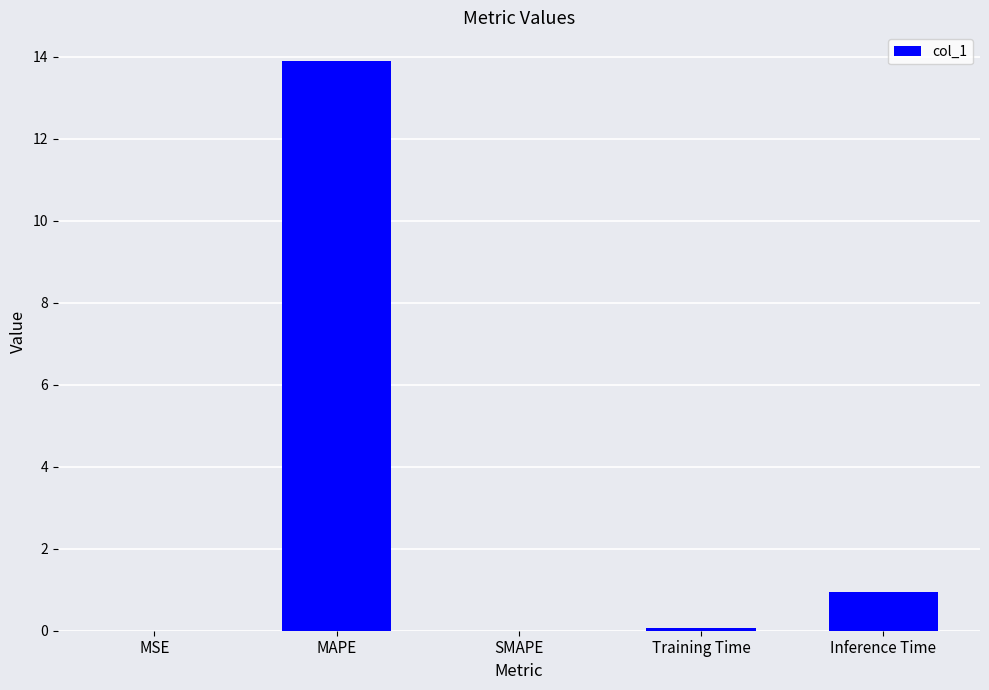

What is the sum of all values?

14.9